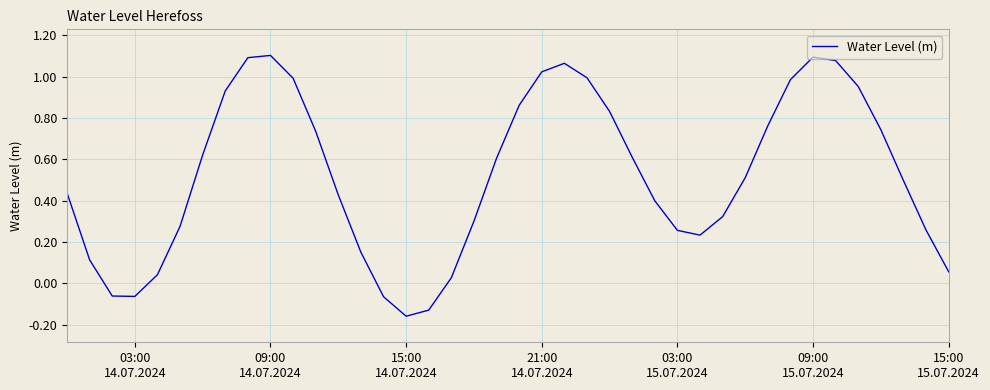

What is the difference between the maximum and minimum values?

1.3